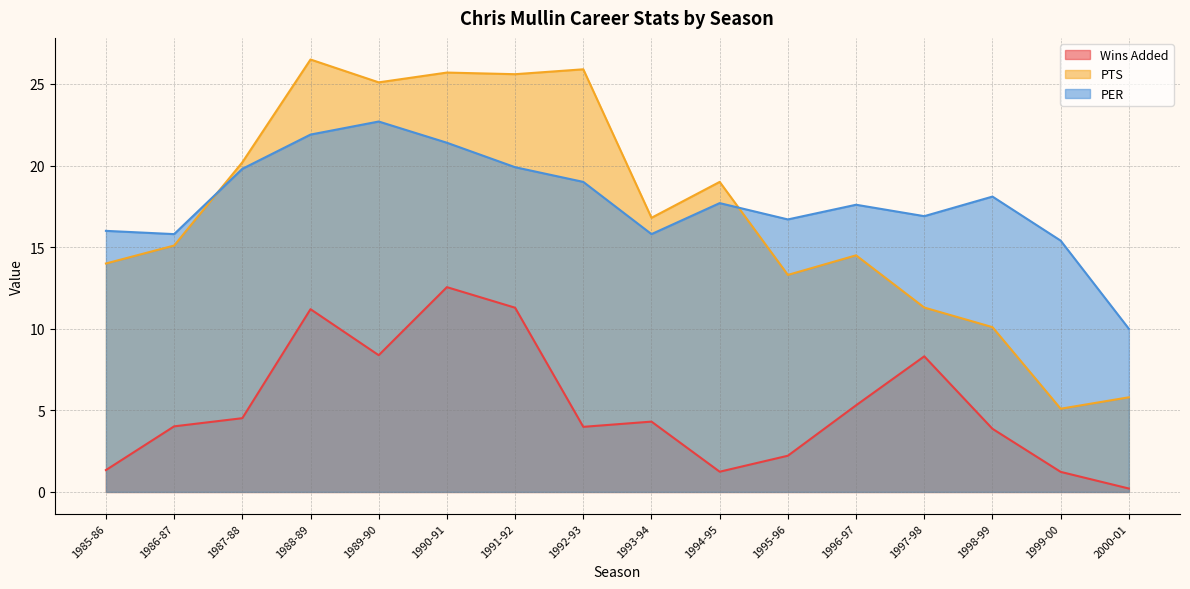

What is the minimum value shown in the chart?

0.2